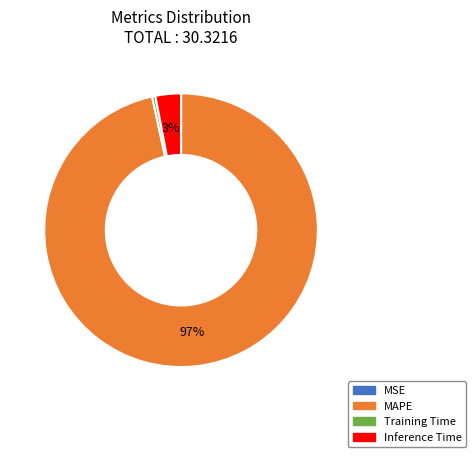

Which slice represents more than half of the pie?

MAPE